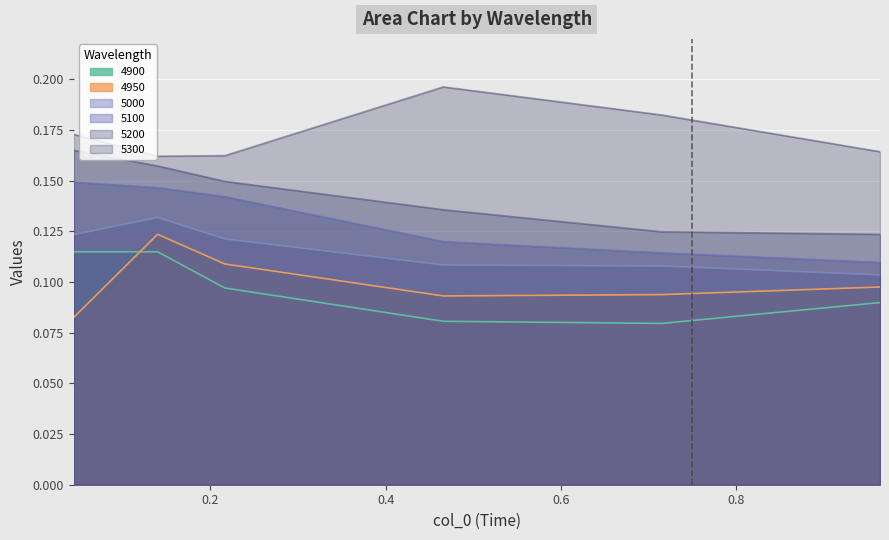

How many 5200 values are between 0 and 1?

6